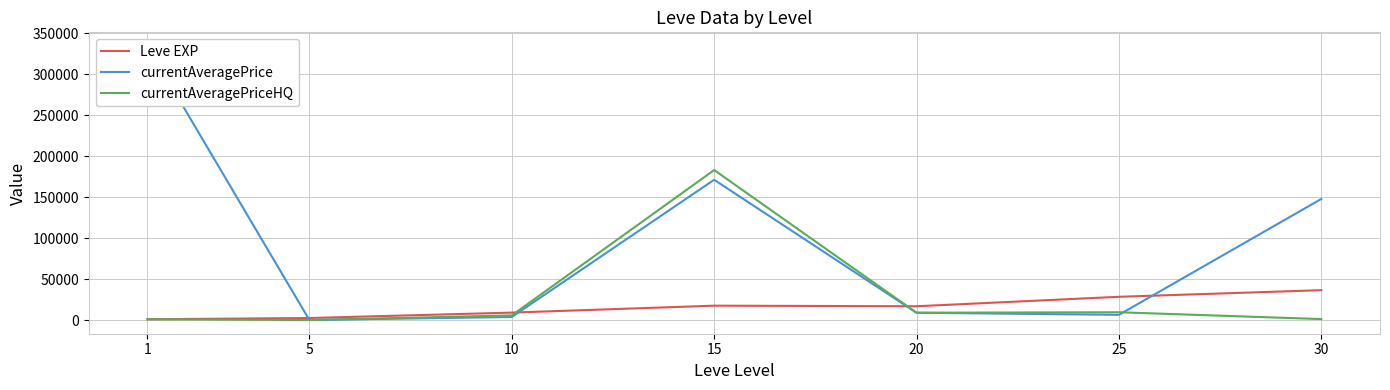

At which category does the chart reach its peak across all series?

1